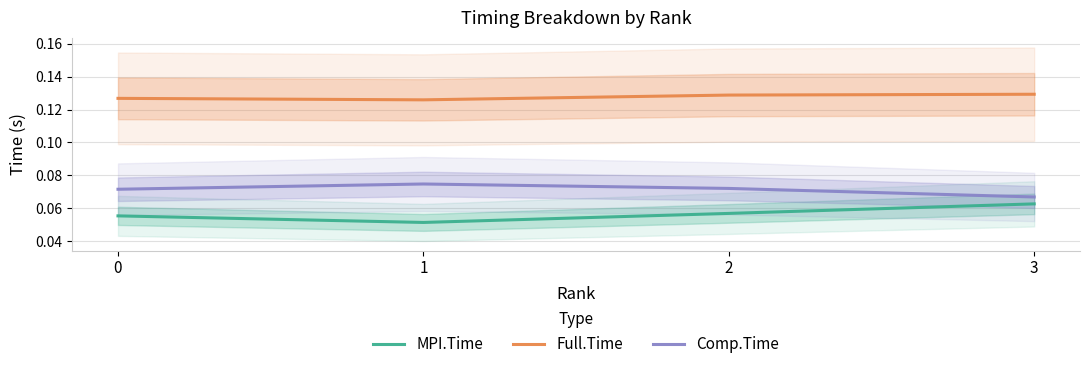

True or false: Comp.Time and MPI.Time cross at least once.

False